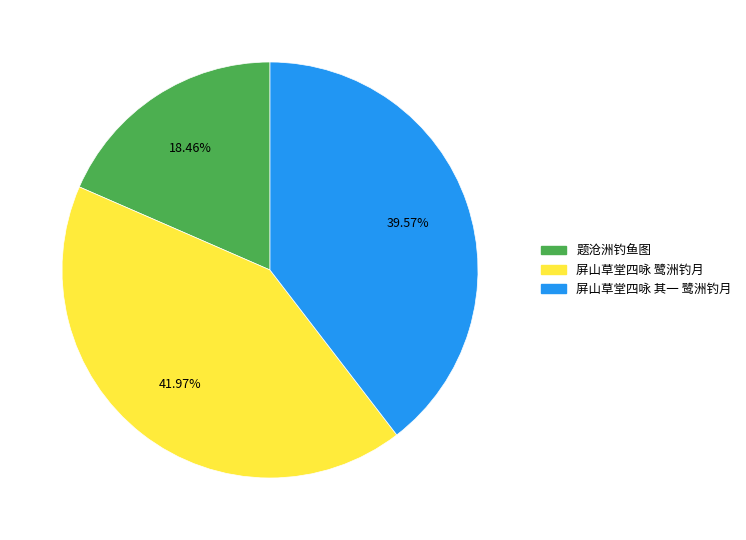

To the nearest percent, what is the combined percentage of 题沧洲钓鱼图 and 屏山草堂四咏 鹭洲钓月?

60%